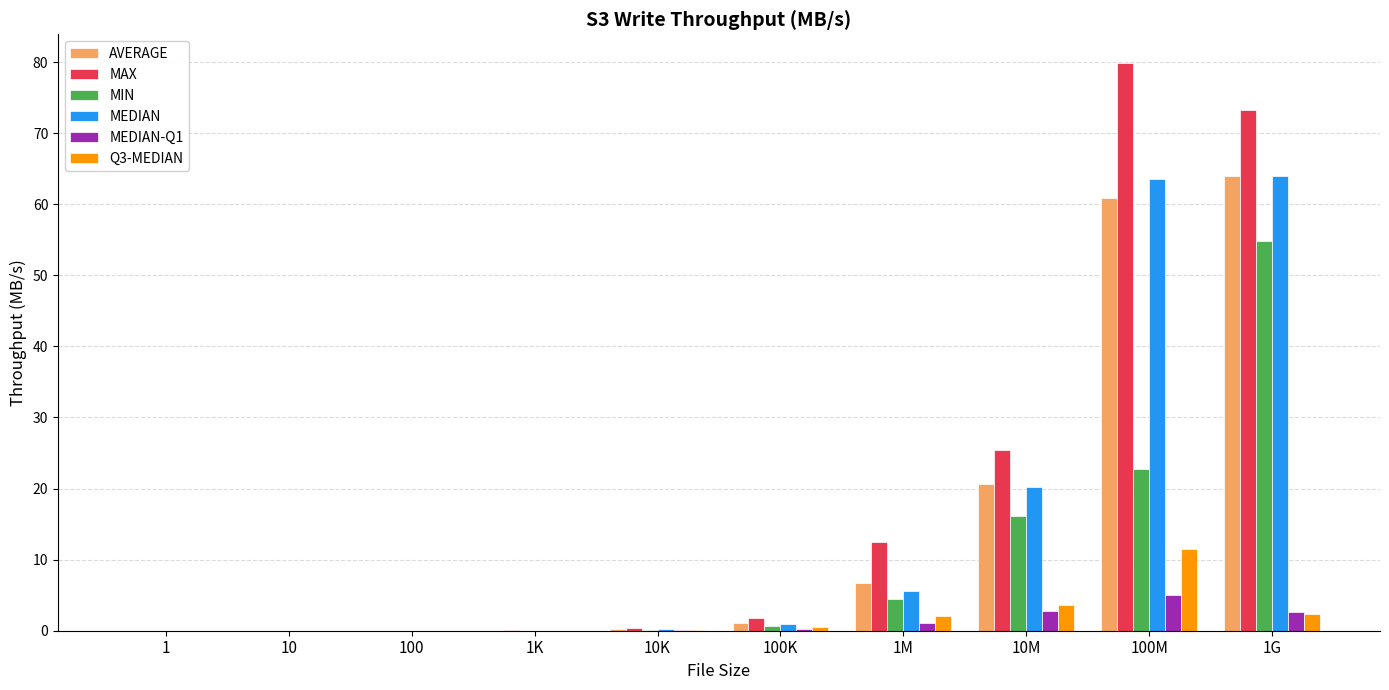

Is it true that MIN equals 0.1 at 10K?

True